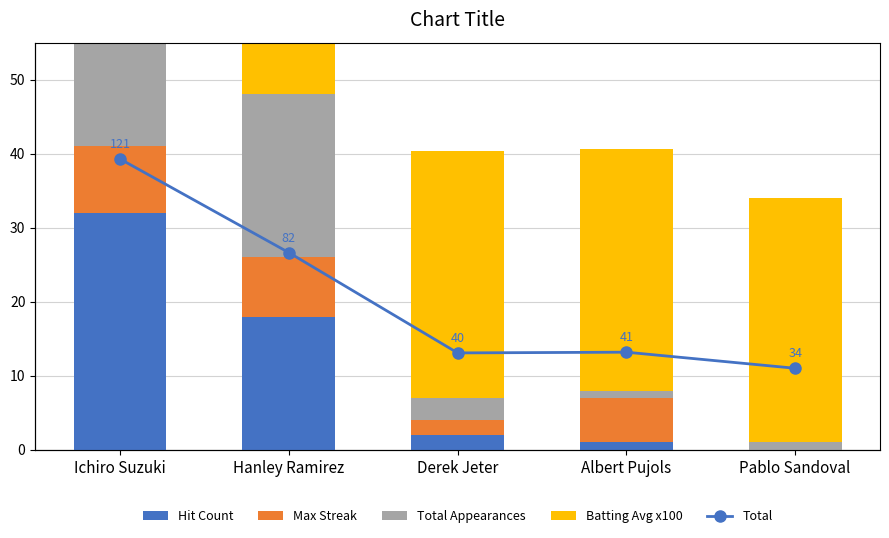

Is it true that Total equals 121.2 at Ichiro Suzuki?

True